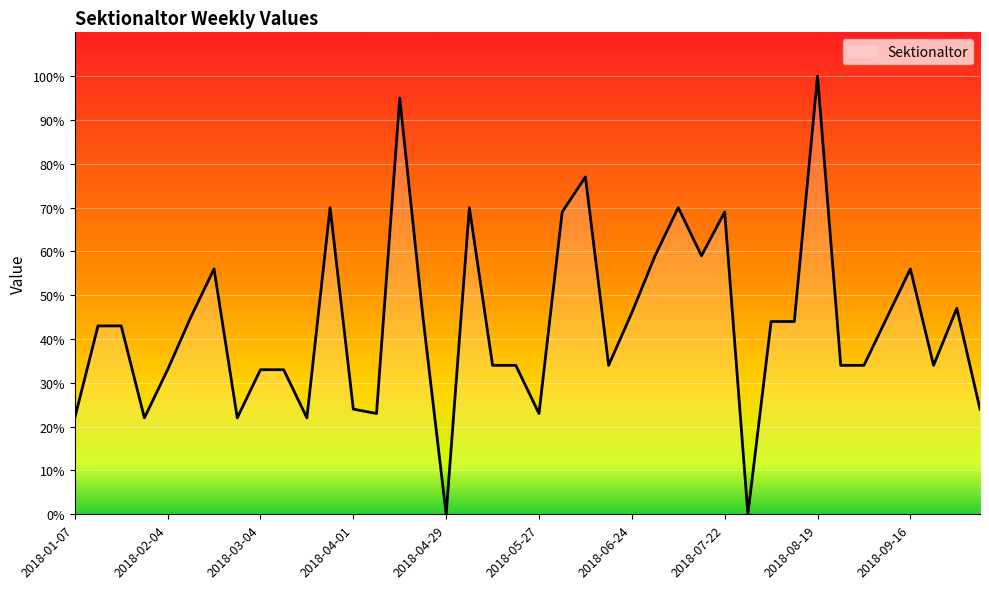

What is the difference between the second highest and second lowest values?

95